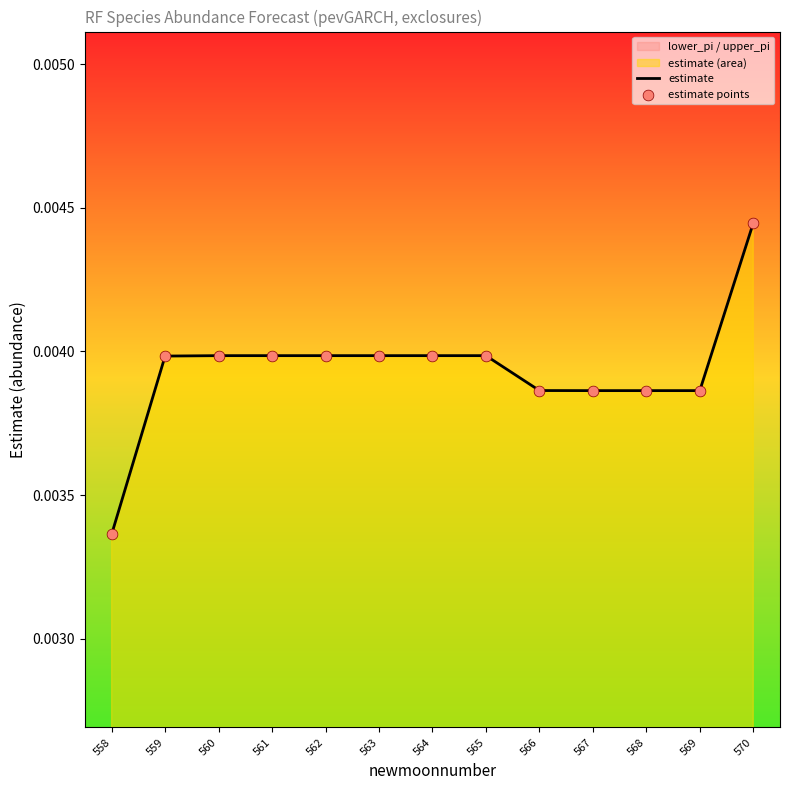

Is the value of estimate points at 565 greater than the value of estimate at 568?

Yes